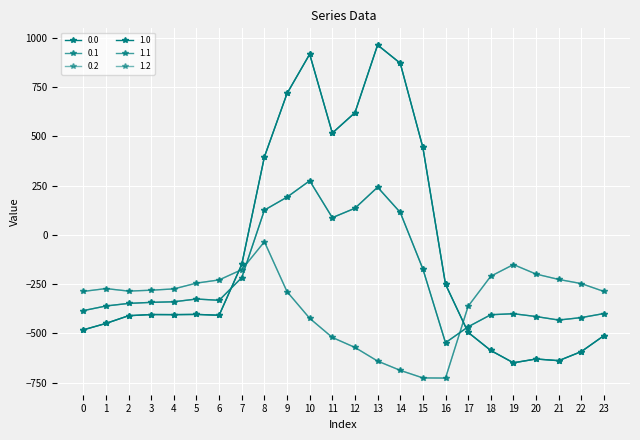

Is this an area chart (filled region under the line)?

No